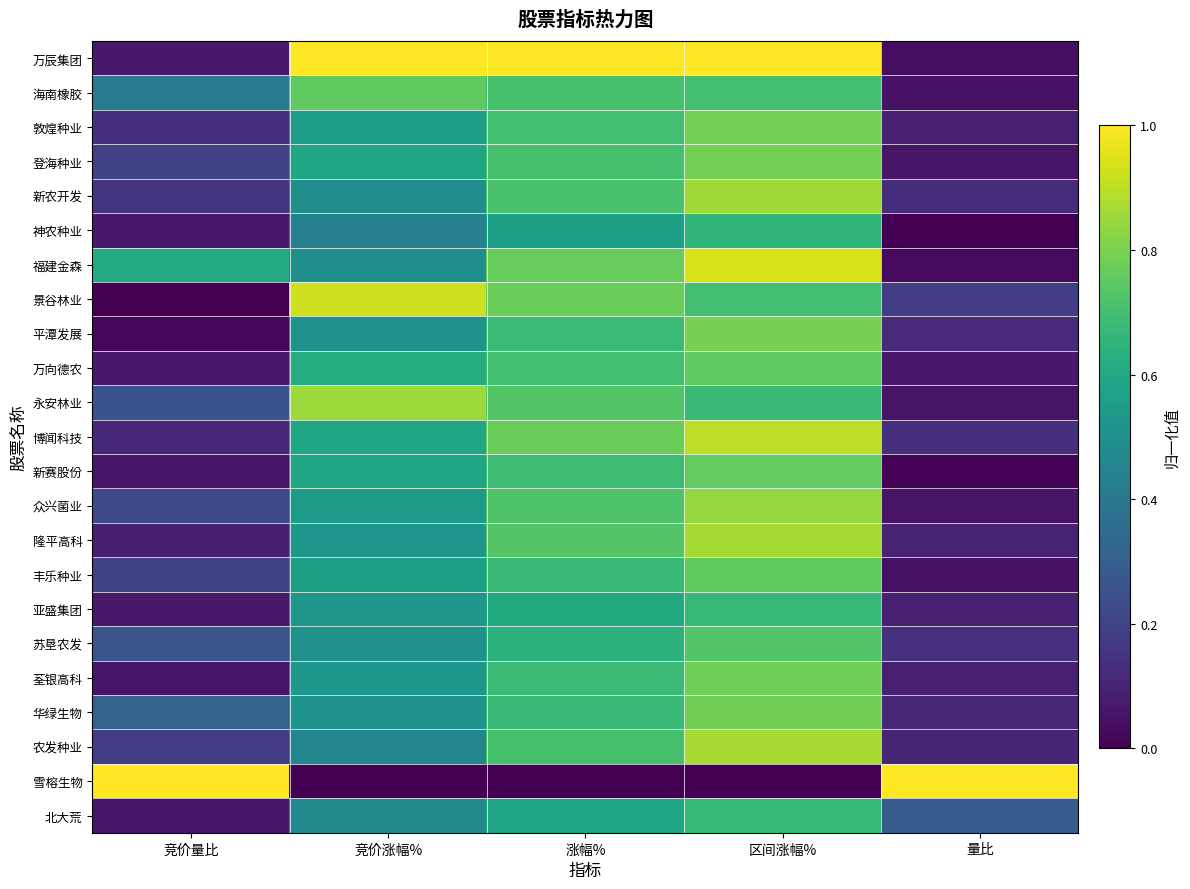

Reading left to right, what are all the values shown in this chart?

万辰集团: 竞价量比=0.1	竞价涨幅%=1.0	涨幅%=1.0	区间涨幅%=1.0	量比=0.0
海南橡胶: 竞价量比=0.4	竞价涨幅%=0.8	涨幅%=0.7	区间涨幅%=0.7	量比=0.0
敦煌种业: 竞价量比=0.1	竞价涨幅%=0.6	涨幅%=0.7	区间涨幅%=0.8	量比=0.1
登海种业: 竞价量比=0.2	竞价涨幅%=0.6	涨幅%=0.7	区间涨幅%=0.8	量比=0.1
新农开发: 竞价量比=0.2	竞价涨幅%=0.5	涨幅%=0.7	区间涨幅%=0.9	量比=0.1
神农种业: 竞价量比=0.1	竞价涨幅%=0.4	涨幅%=0.6	区间涨幅%=0.7	量比=0.0
福建金森: 竞价量比=0.6	竞价涨幅%=0.5	涨幅%=0.8	区间涨幅%=0.9	量比=0.0
景谷林业: 竞价量比=0.0	竞价涨幅%=0.9	涨幅%=0.8	区间涨幅%=0.7	量比=0.2
平潭发展: 竞价量比=0.0	竞价涨幅%=0.5	涨幅%=0.7	区间涨幅%=0.8	量比=0.1
万向德农: 竞价量比=0.1	竞价涨幅%=0.6	涨幅%=0.7	区间涨幅%=0.8	量比=0.1
永安林业: 竞价量比=0.2	竞价涨幅%=0.9	涨幅%=0.7	区间涨幅%=0.7	量比=0.1
博闻科技: 竞价量比=0.1	竞价涨幅%=0.6	涨幅%=0.8	区间涨幅%=0.9	量比=0.1
新赛股份: 竞价量比=0.1	竞价涨幅%=0.6	涨幅%=0.7	区间涨幅%=0.8	量比=0.0
众兴菌业: 竞价量比=0.2	竞价涨幅%=0.5	涨幅%=0.7	区间涨幅%=0.8	量比=0.1
隆平高科: 竞价量比=0.1	竞价涨幅%=0.5	涨幅%=0.7	区间涨幅%=0.9	量比=0.1
丰乐种业: 竞价量比=0.2	竞价涨幅%=0.6	涨幅%=0.7	区间涨幅%=0.8	量比=0.0
亚盛集团: 竞价量比=0.1	竞价涨幅%=0.5	涨幅%=0.6	区间涨幅%=0.7	量比=0.1
苏垦农发: 竞价量比=0.3	竞价涨幅%=0.5	涨幅%=0.6	区间涨幅%=0.7	量比=0.1
荃银高科: 竞价量比=0.1	竞价涨幅%=0.5	涨幅%=0.7	区间涨幅%=0.8	量比=0.1
华绿生物: 竞价量比=0.3	竞价涨幅%=0.5	涨幅%=0.7	区间涨幅%=0.8	量比=0.1
农发种业: 竞价量比=0.2	竞价涨幅%=0.5	涨幅%=0.7	区间涨幅%=0.9	量比=0.1
雪榕生物: 竞价量比=1.0	竞价涨幅%=0.0	涨幅%=0.0	区间涨幅%=0.0	量比=1.0
北大荒: 竞价量比=0.1	竞价涨幅%=0.5	涨幅%=0.6	区间涨幅%=0.7	量比=0.3